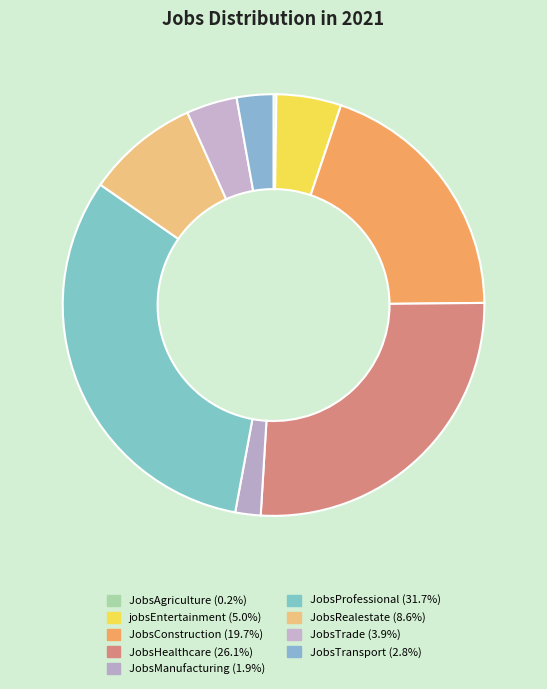

Which slice is the largest?

JobsProfessional